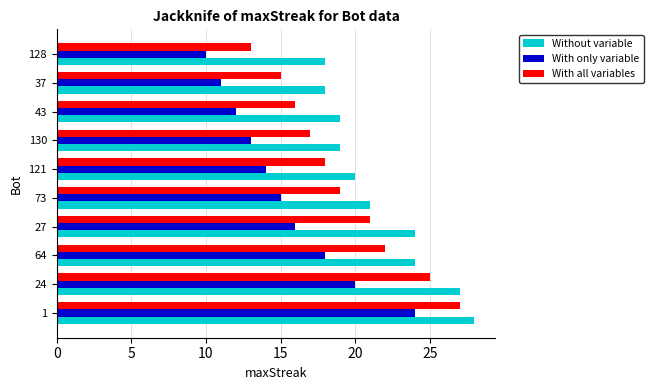

List the series in order of their peak value, lowest first.

With only variable, With all variables, Without variable